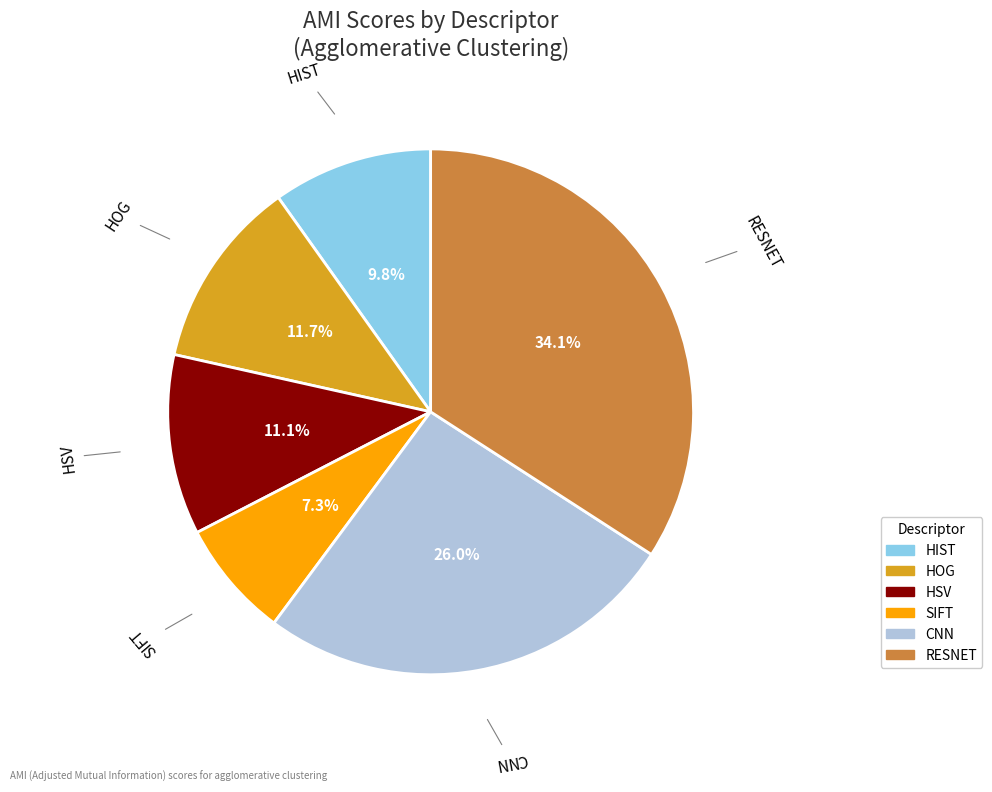

Is there a majority slice in this chart?

No